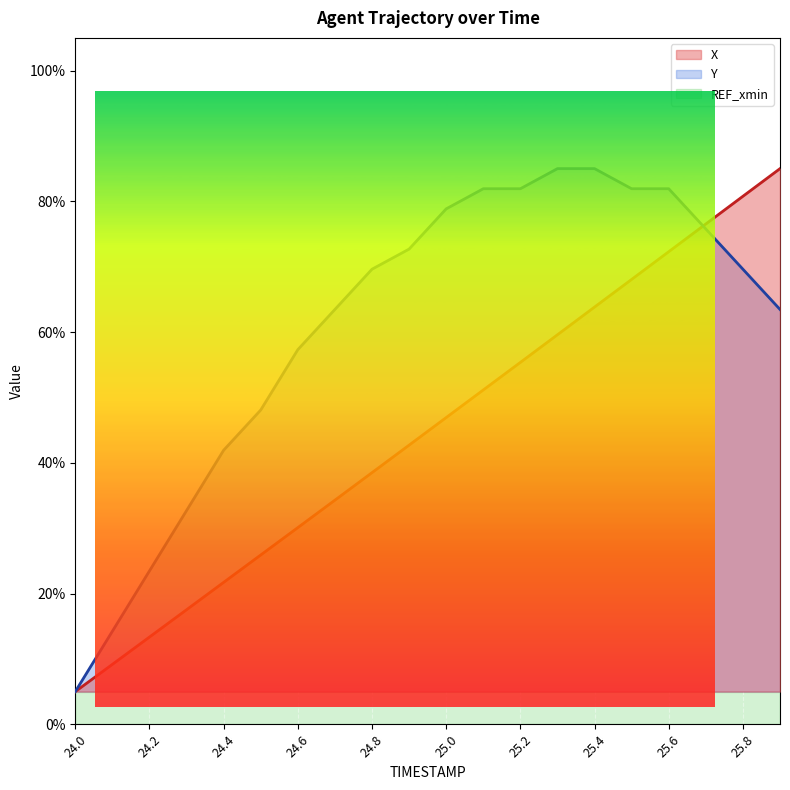

The value of X at 24.9 is 0.8. True or false?

False